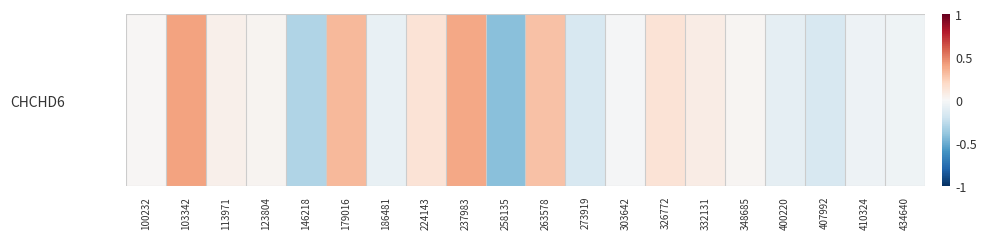

At which label is the value closest to 0?

100232